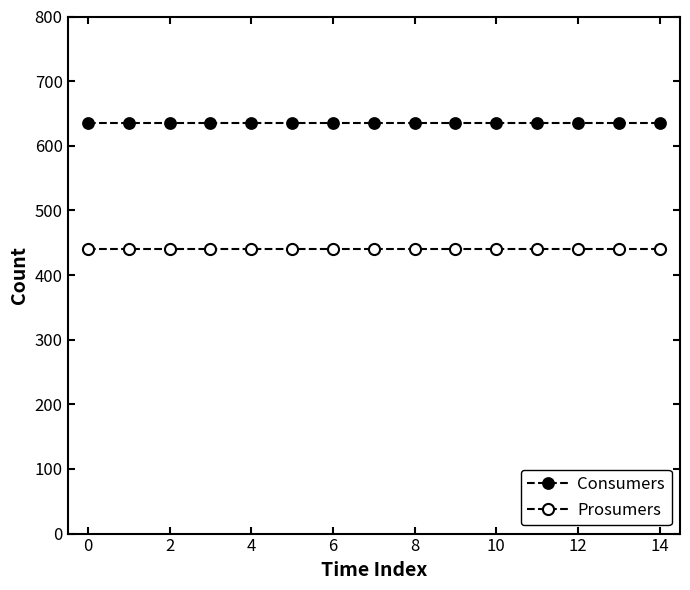

True or false: Prosumers and Consumers intersect in this chart.

False